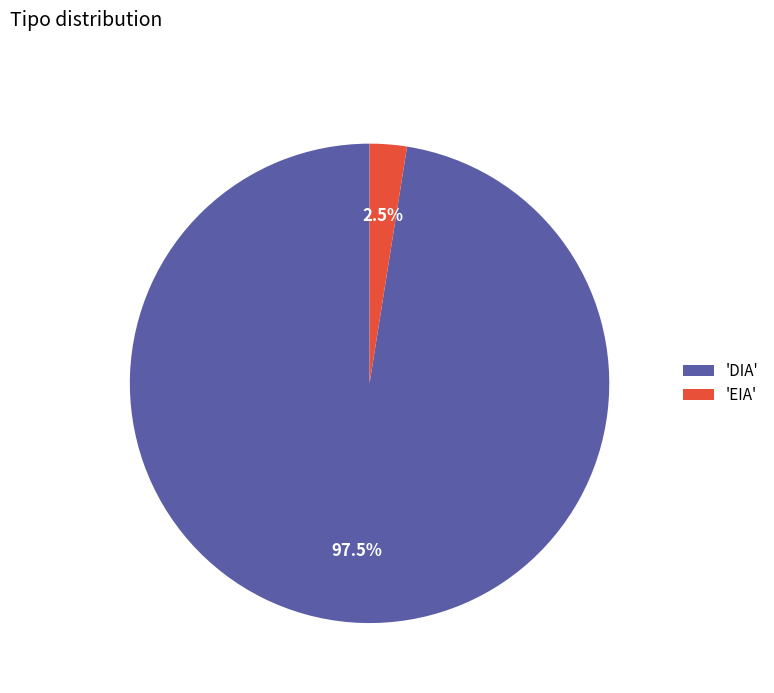

To the nearest percent, what is the difference between the largest and smallest slice percentages?

95%